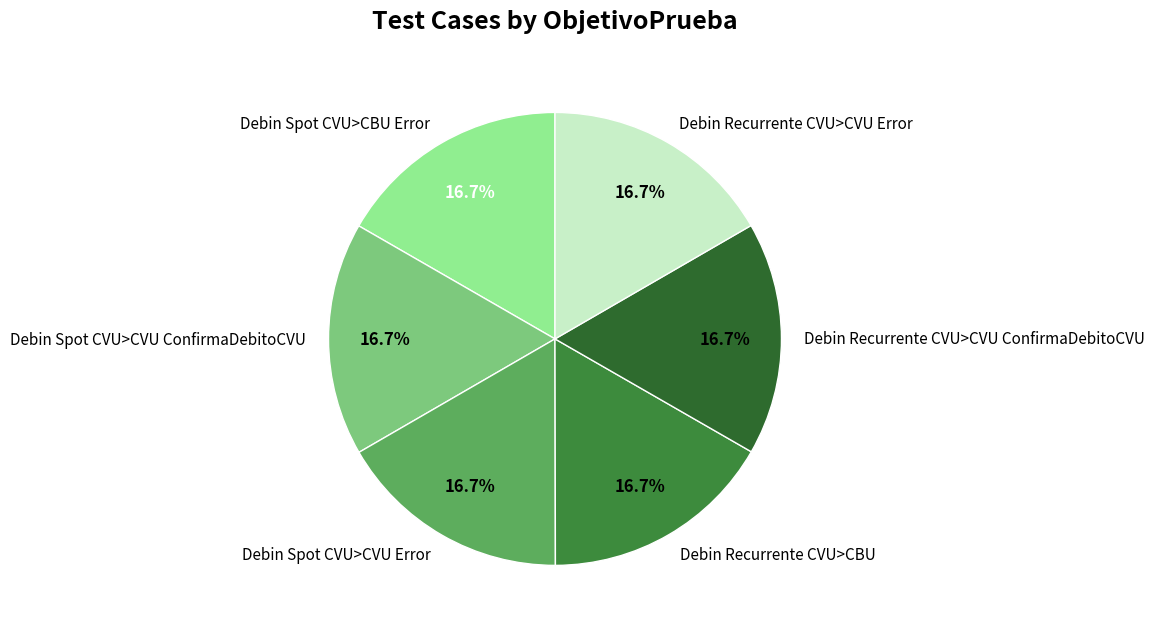

To the nearest percent, what portion does Debin Spot CVU>CBU Error represent?

17%